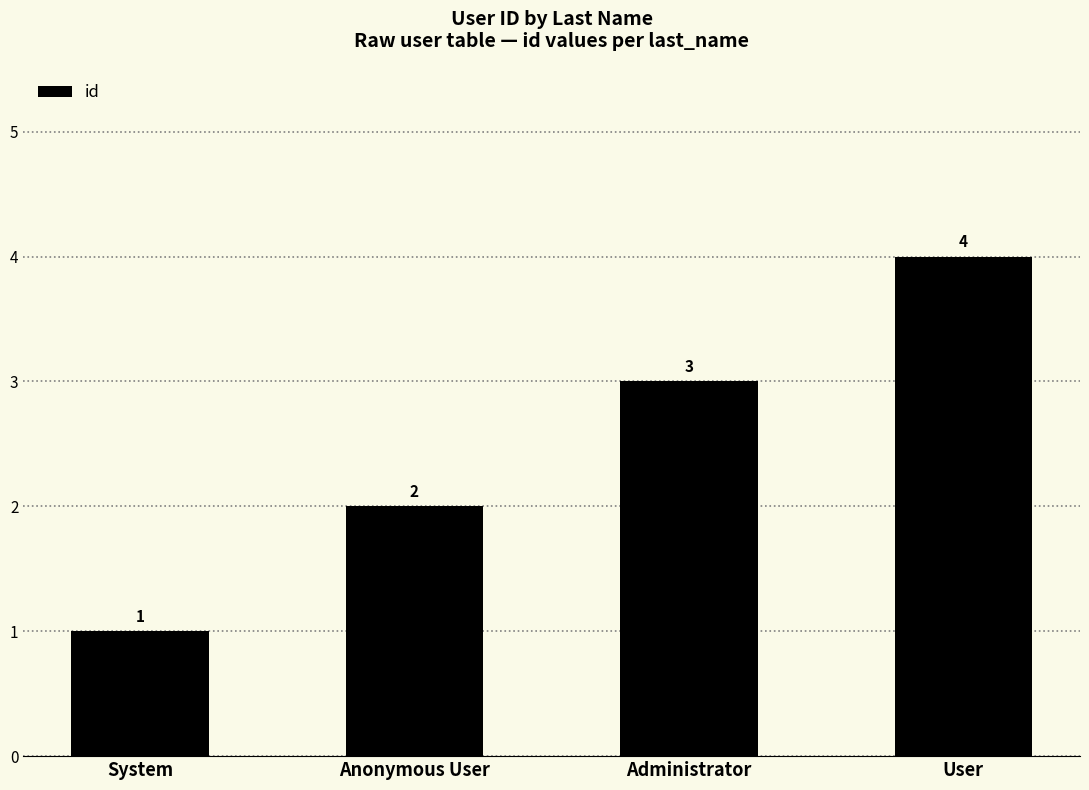

What is the label of the 3rd bar from the right?

Anonymous User